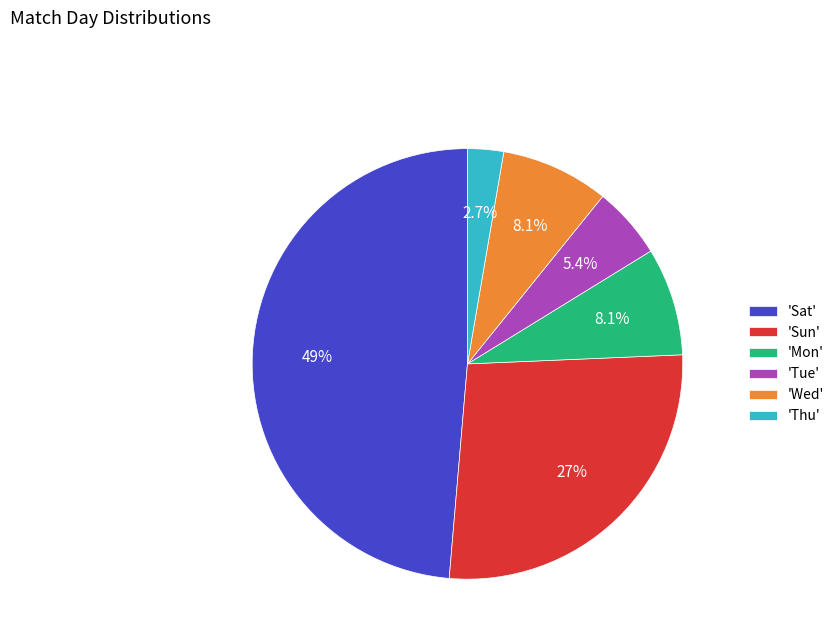

Which slice is the largest?

'Sat'